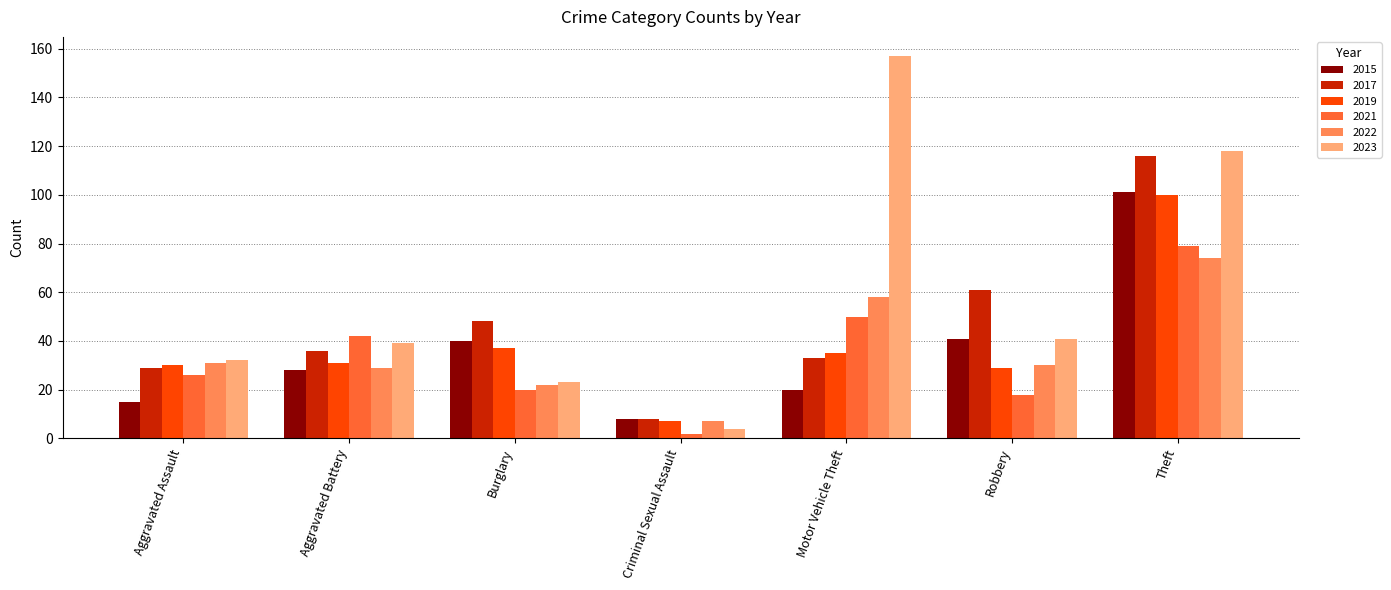

What is the difference between the 2015 values at Criminal Sexual Assault and Aggravated Assault?

7